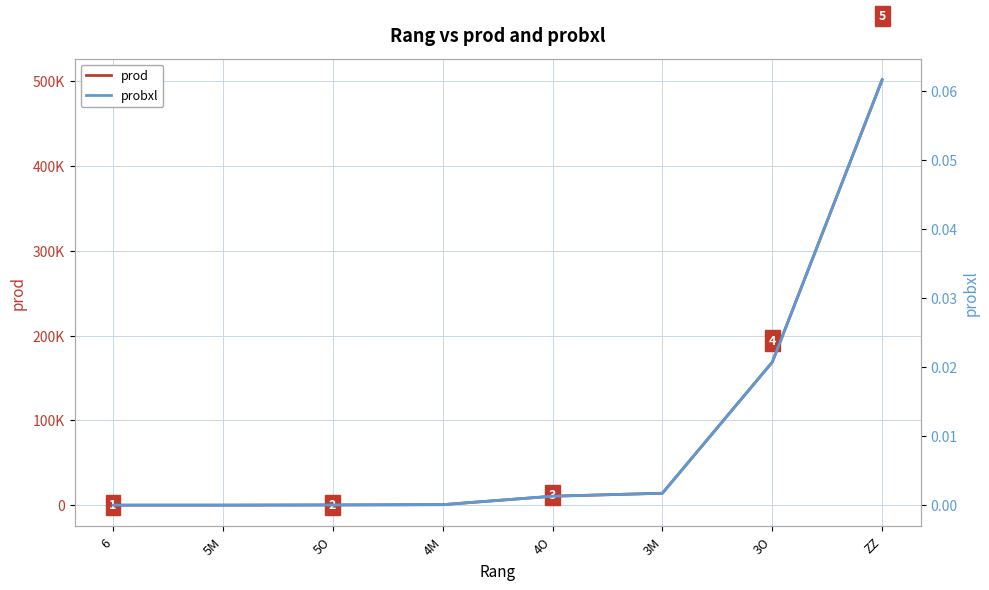

What position from the left is 3M?

6